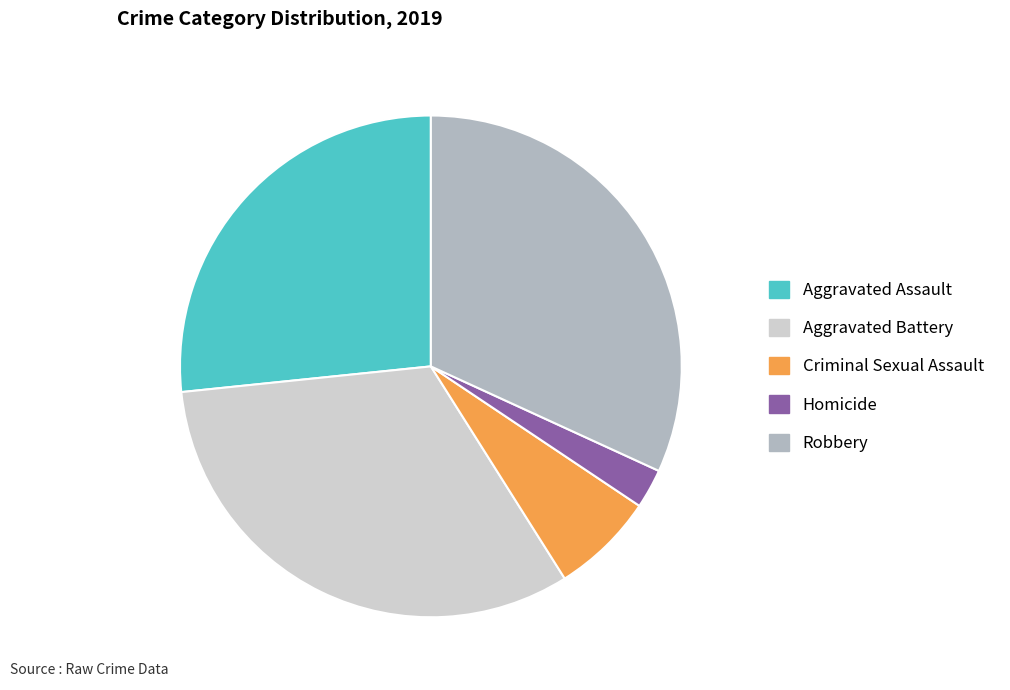

Is there any slice that represents more than half of the pie?

No